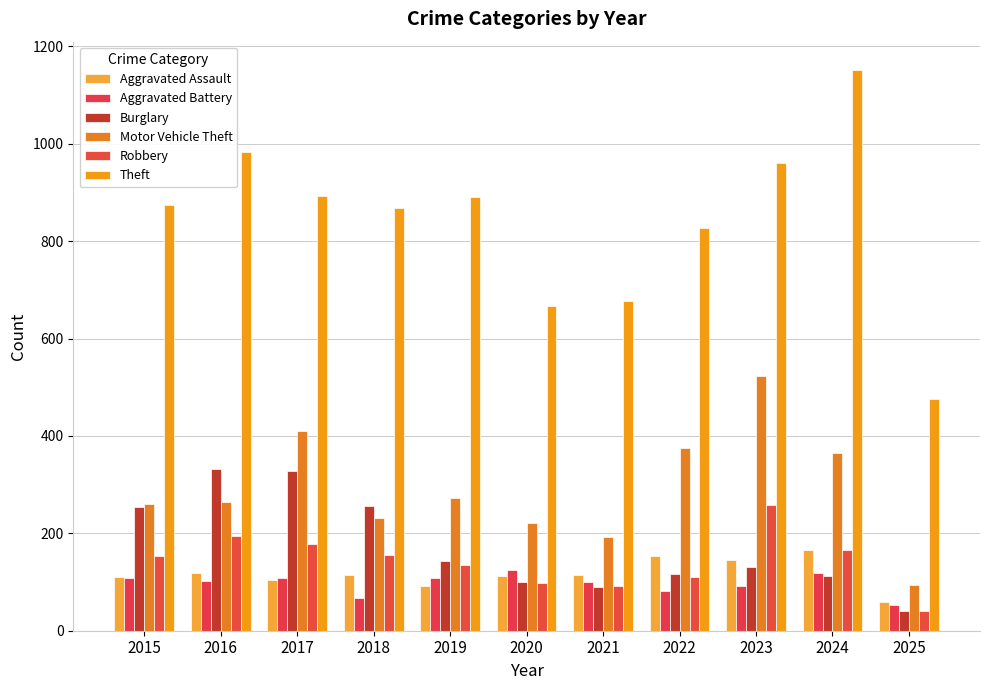

Rank the series by their maximum value, from lowest to highest.

Aggravated Battery, Aggravated Assault, Robbery, Burglary, Motor Vehicle Theft, Theft